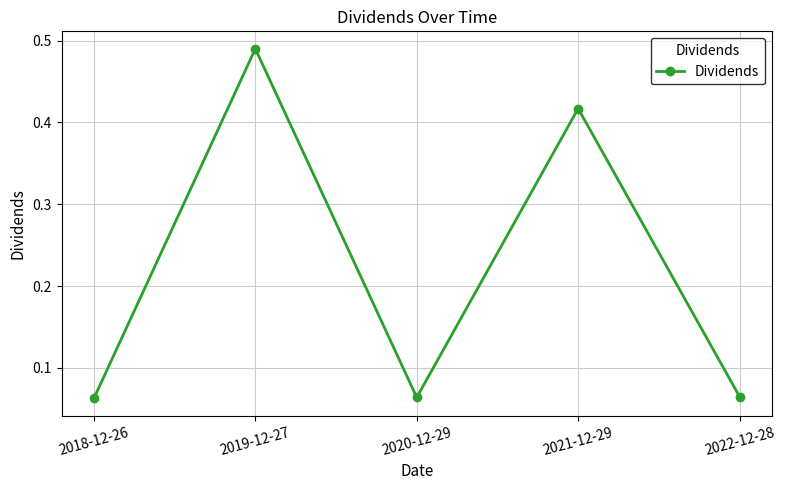

Is it true that the value at 2022-12-28 is 0.0?

False